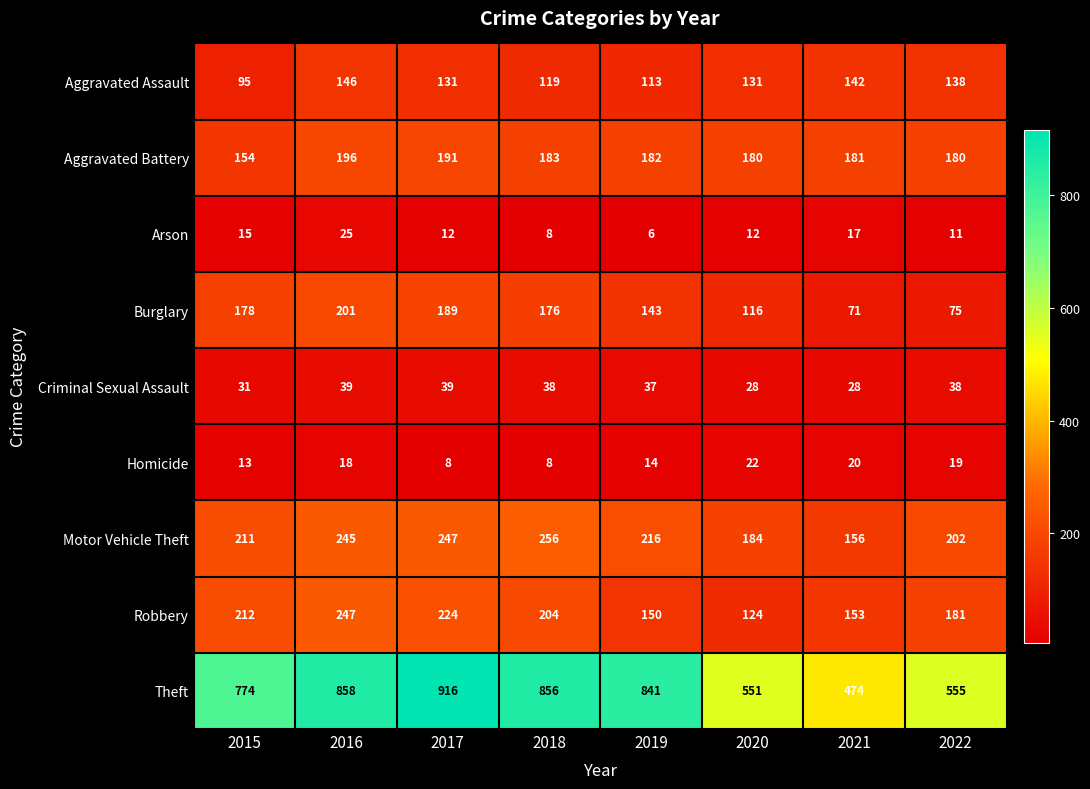

True or false: Burglary has a value of 41 at 2018.

False